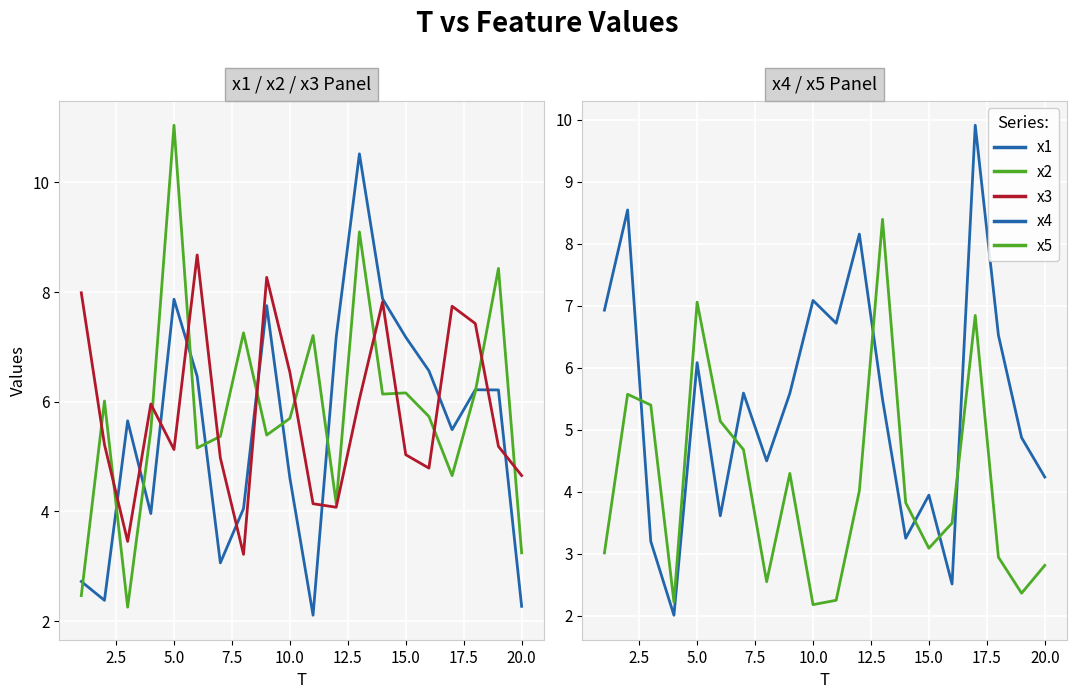

What is the difference between the second highest and minimum values in the x5 series?

4.9